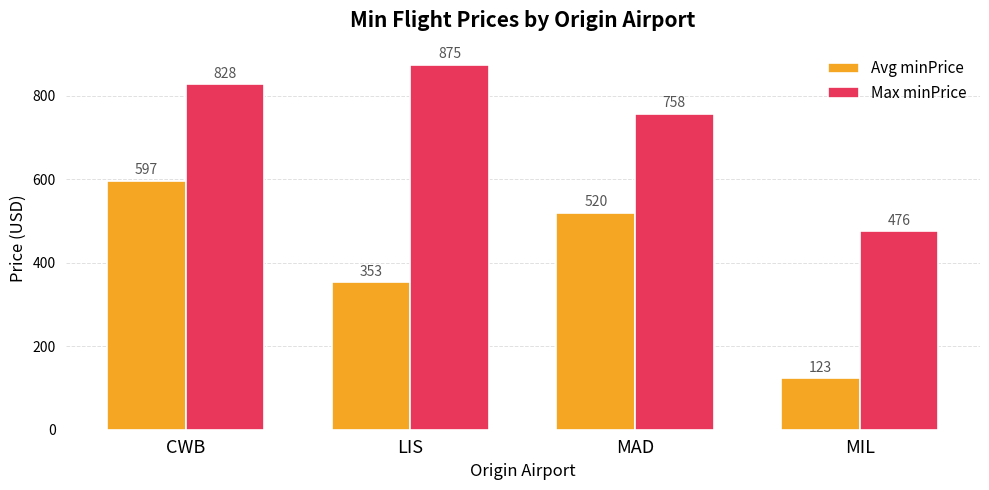

Where is Max minPrice nearest to the value 675?

MAD